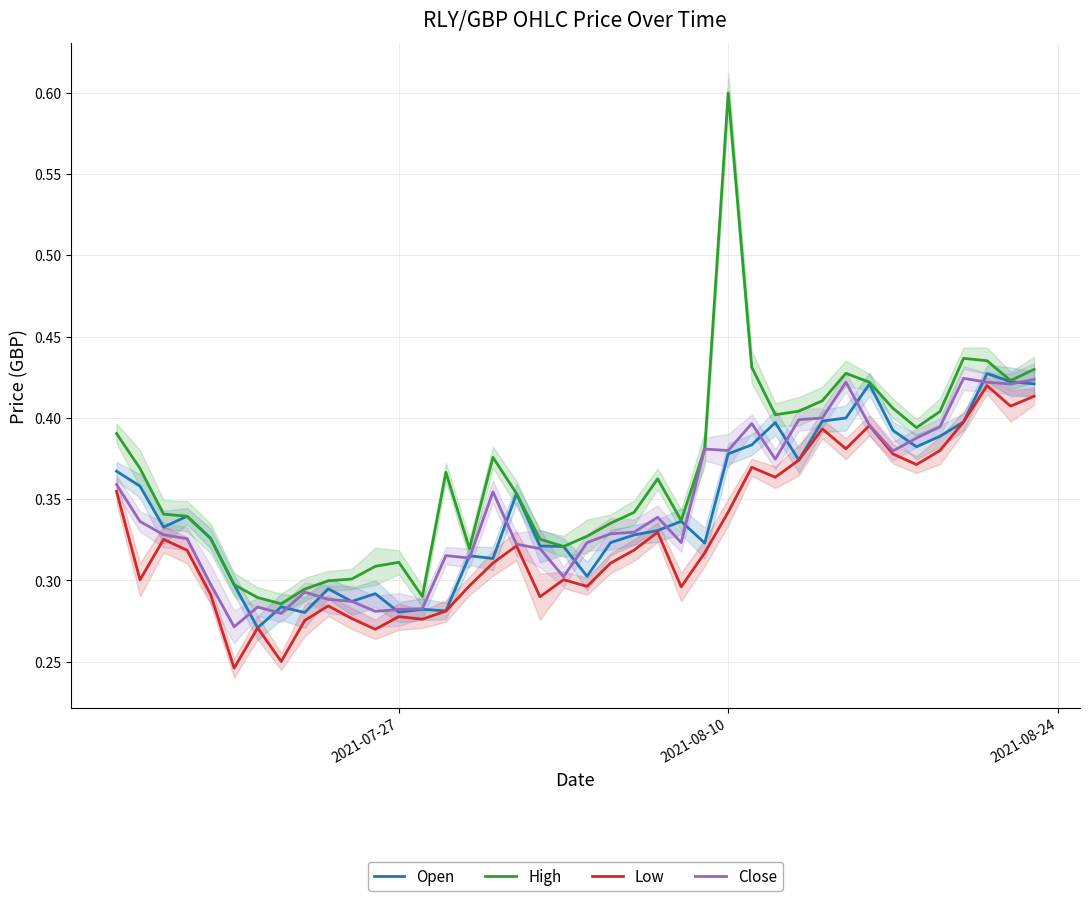

Does the chart display data point markers on the line(s)?

No